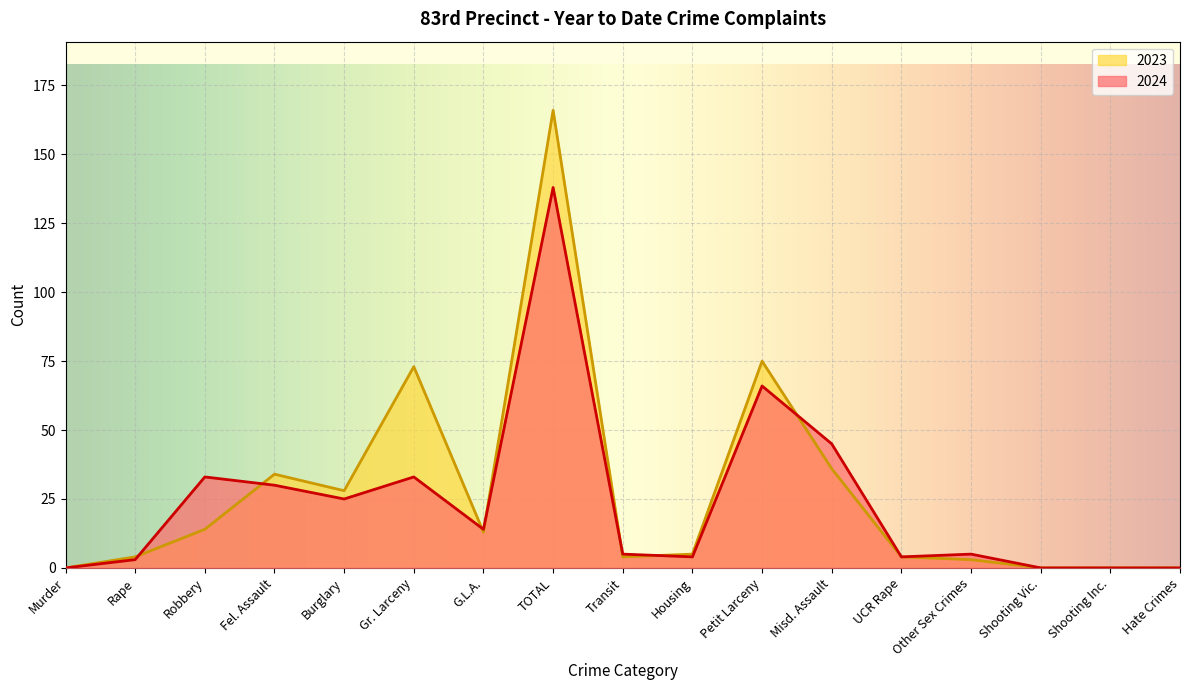

Is it true that 2024 equals 4 at UCR Rape?

True